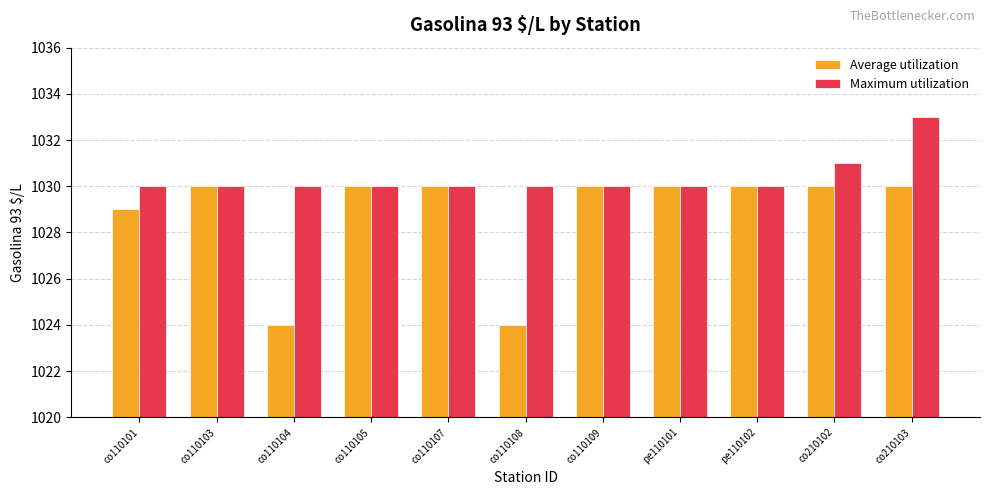

What is the sum of the Maximum utilization values at co110109 and co110101?

2060